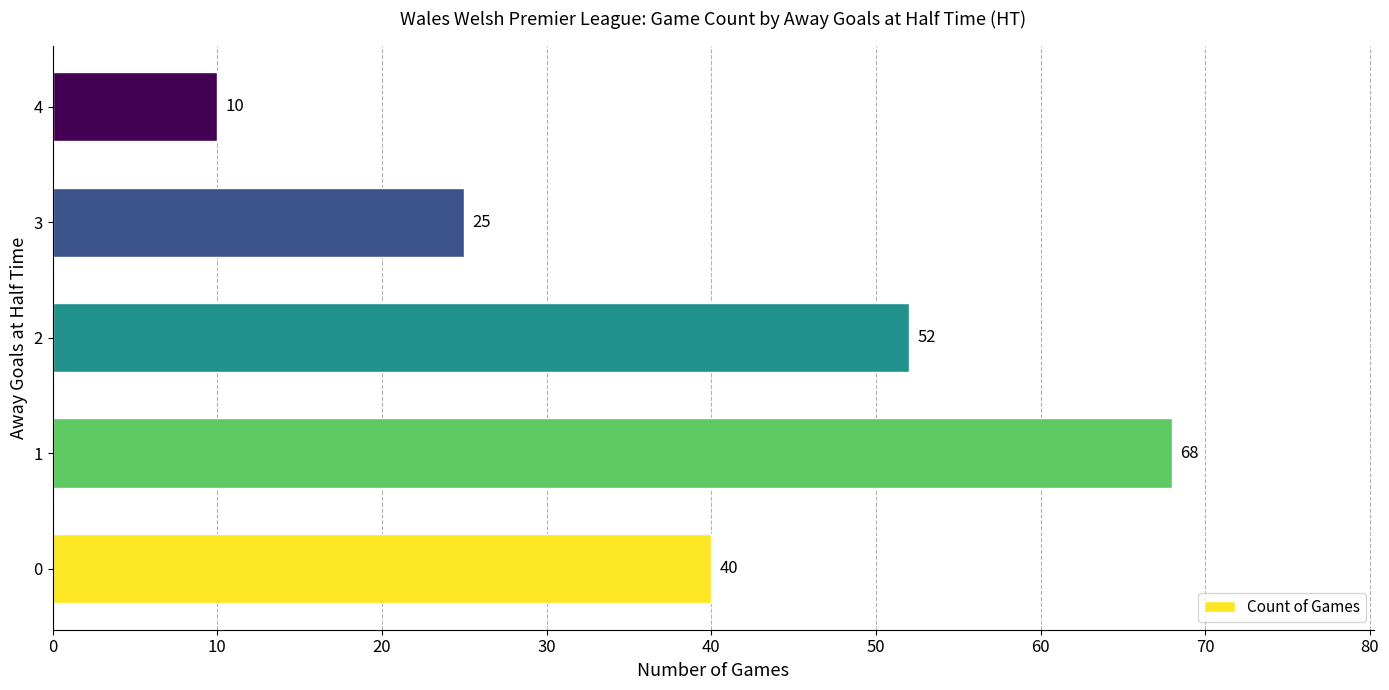

The value at 4 is 17. True or false?

False